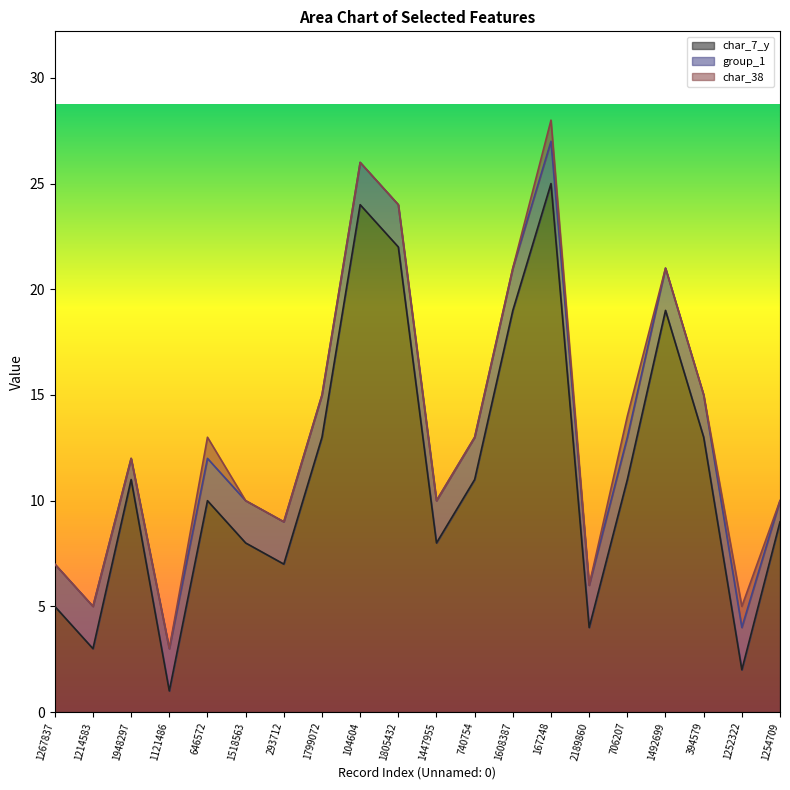

What is the label of the 14th point from the left?

167248